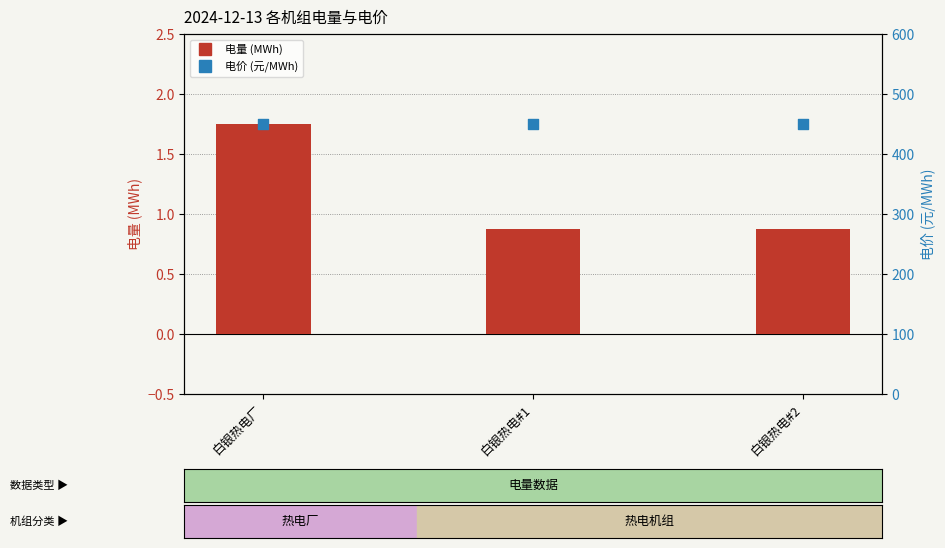

Which series has the widest spread of Y values?

电量